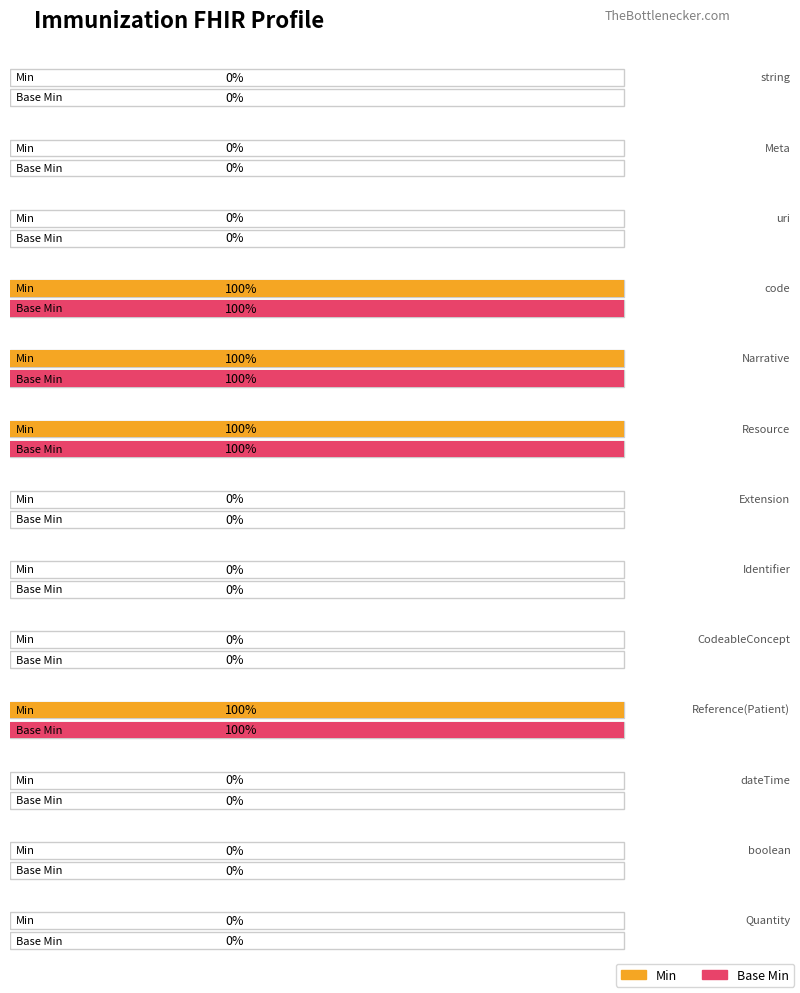

At Resource, list the series in order from largest to smallest.

Min, Base Min